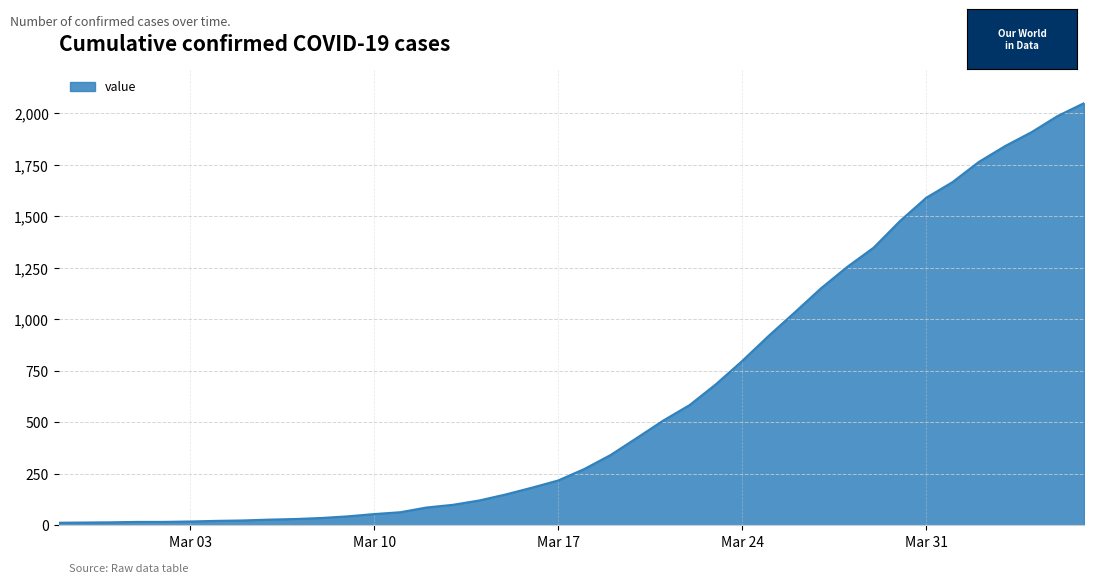

What is the maximum value shown in the chart?

2049